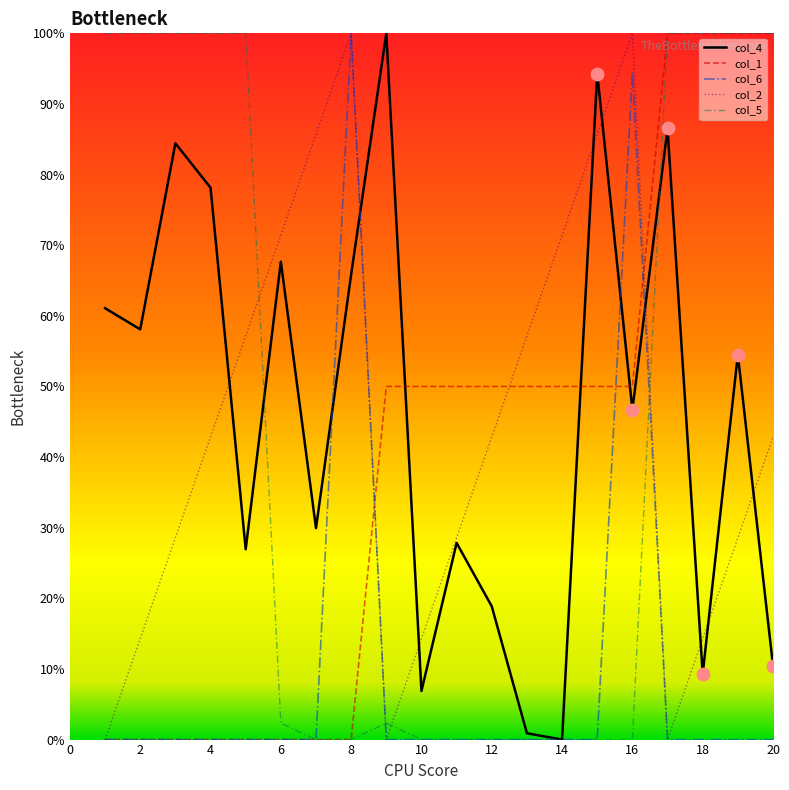

Which series has the largest total across all categories?

col_4